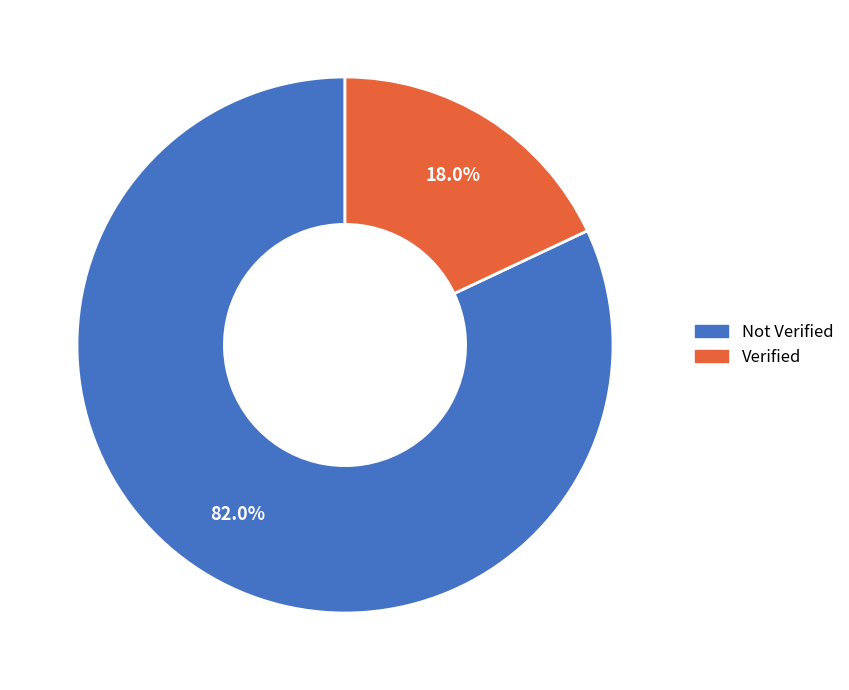

Approximately how many times larger is the value at Not Verified compared to Verified?

4.6